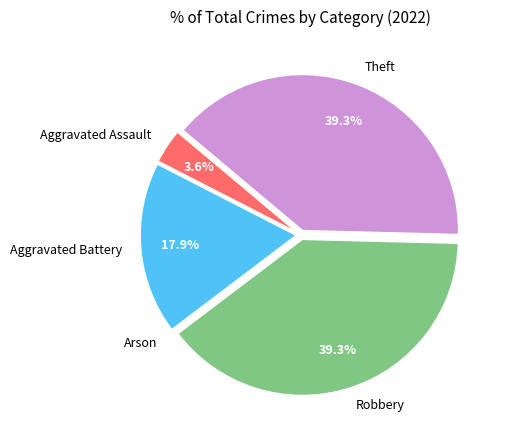

How much of the chart is everything except Aggravated Assault?

96.4%